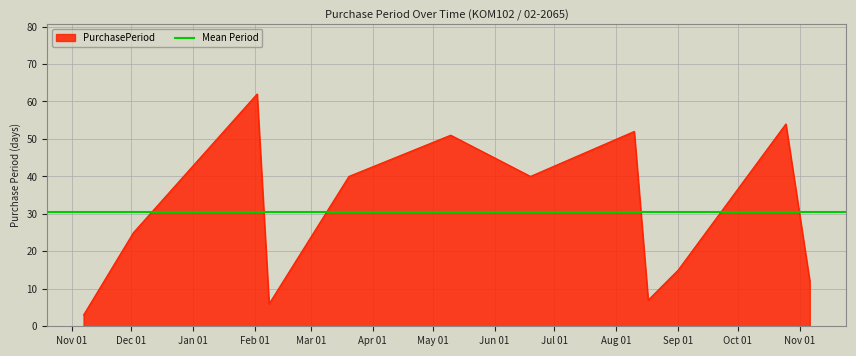

What is the label of the 11th point from the right?

2016-12-02